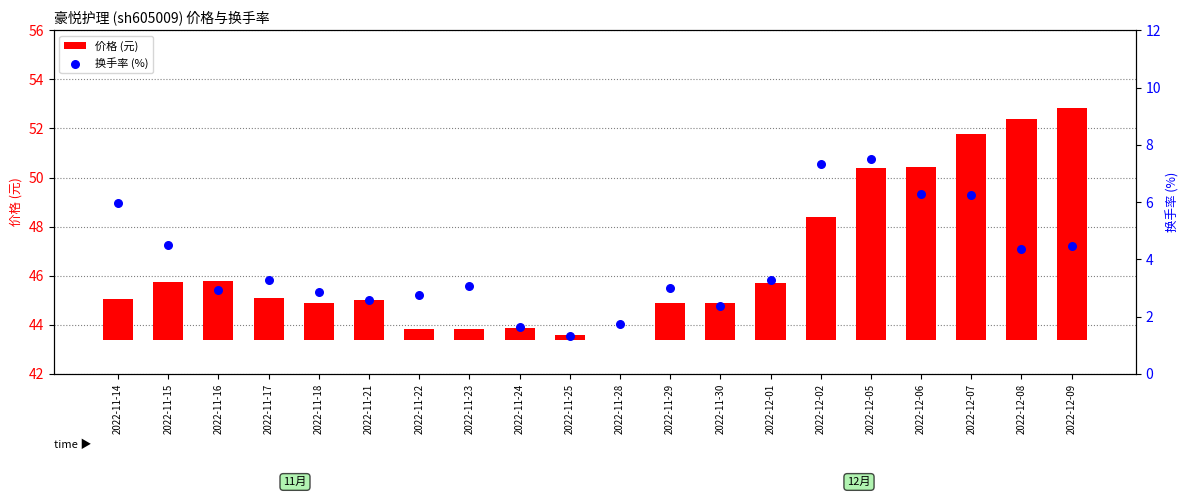

Which series contains the lowest Y value?

价格 (元)